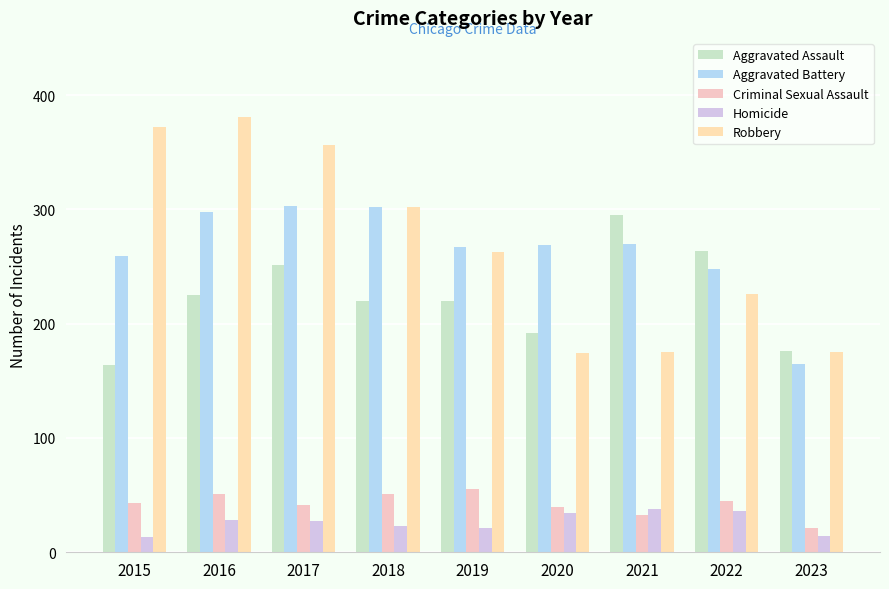

Which has a higher value, 2023 or 2017?

2017